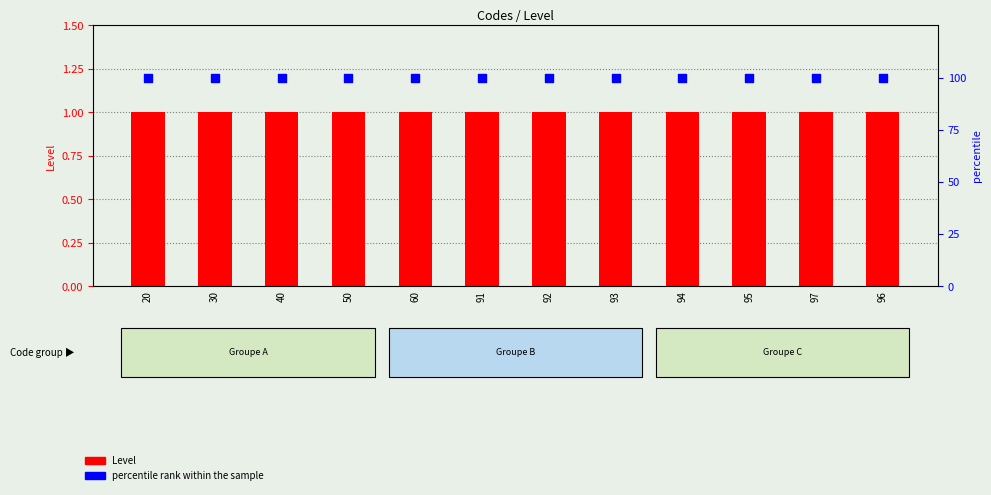

At how many categories does at least one series exceed 17?

12